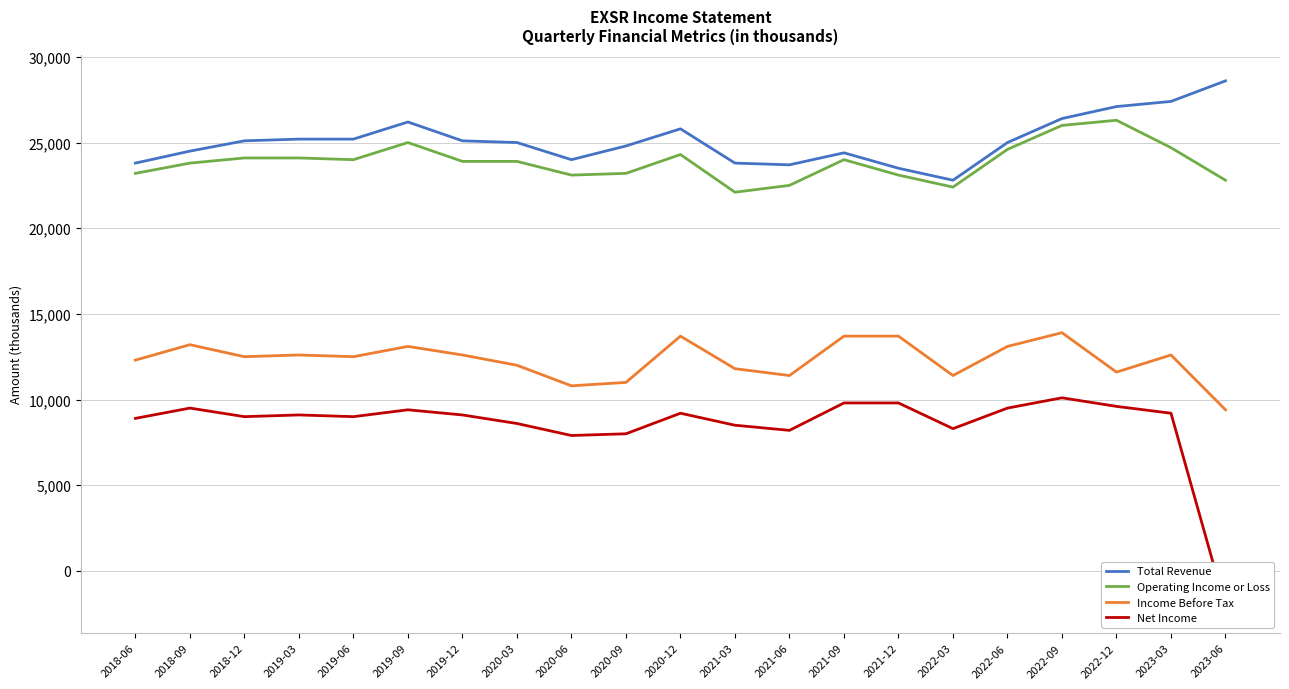

The Operating Income or Loss series shows 24100 at 2018-12. True or false?

True